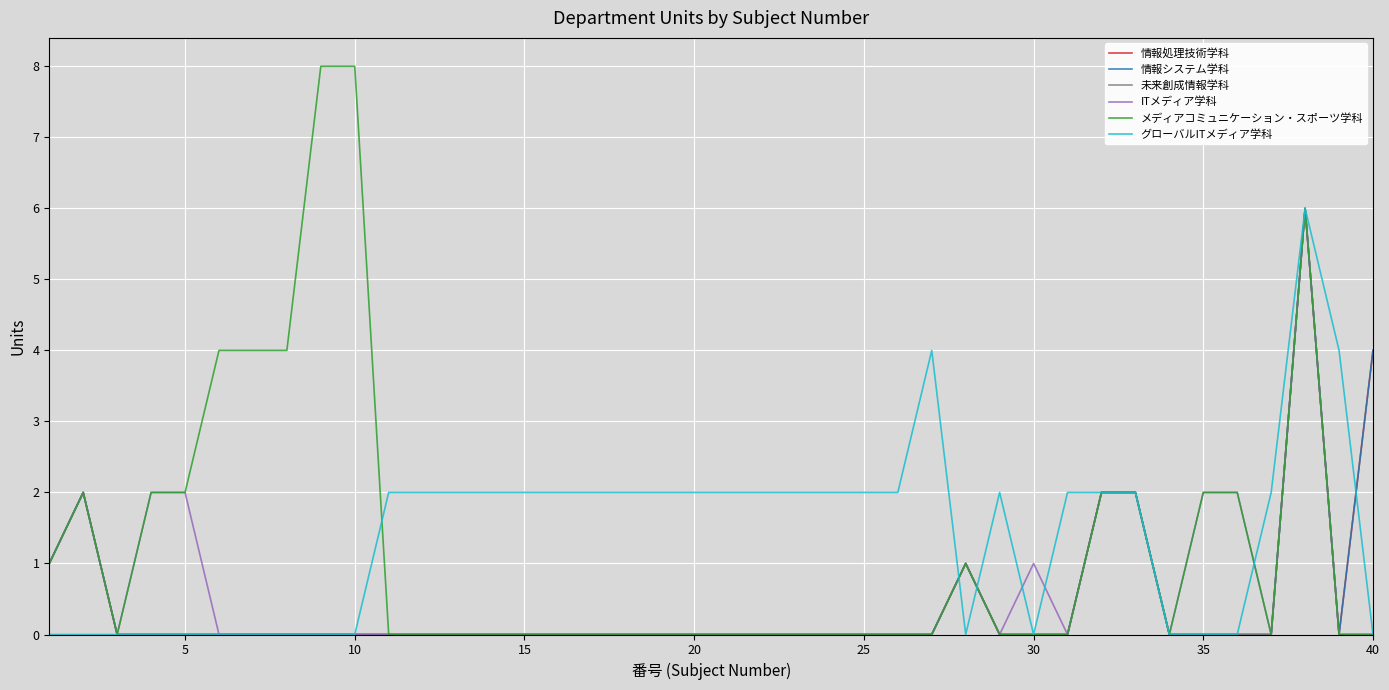

Is this an area chart (filled region under the line)?

No